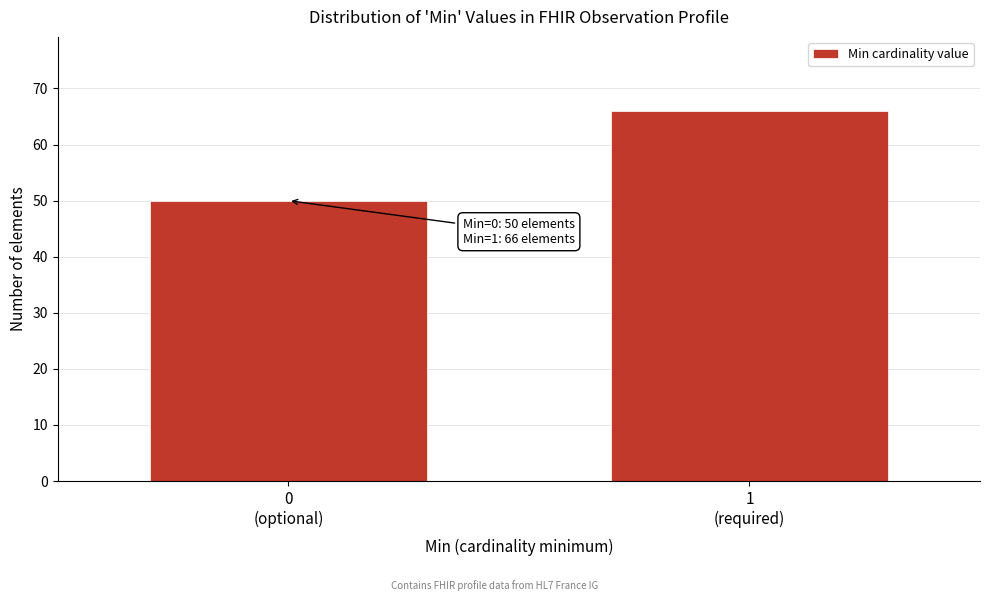

Reading left to right, transcribe all the data shown in this chart.

50	66